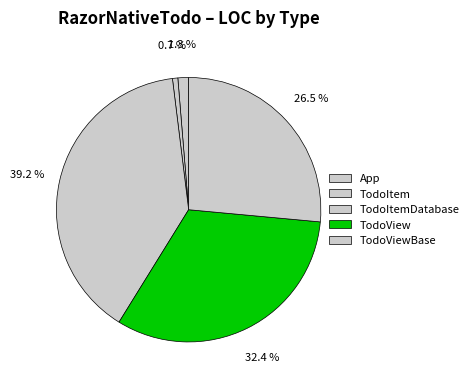

To the nearest percent, what portion does App represent?

1%